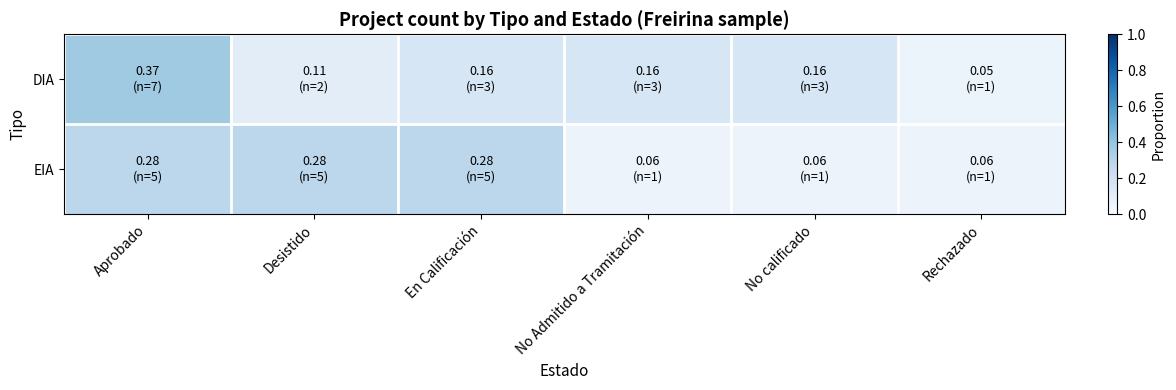

Reading left to right, what are all the values shown in this chart?

DIA: Aprobado=0.4	Desistido=0.1	En Calificación=0.2	No Admitido a Tramitación=0.2	No calificado=0.2	Rechazado=0.1
EIA: Aprobado=0.3	Desistido=0.3	En Calificación=0.3	No Admitido a Tramitación=0.1	No calificado=0.1	Rechazado=0.1